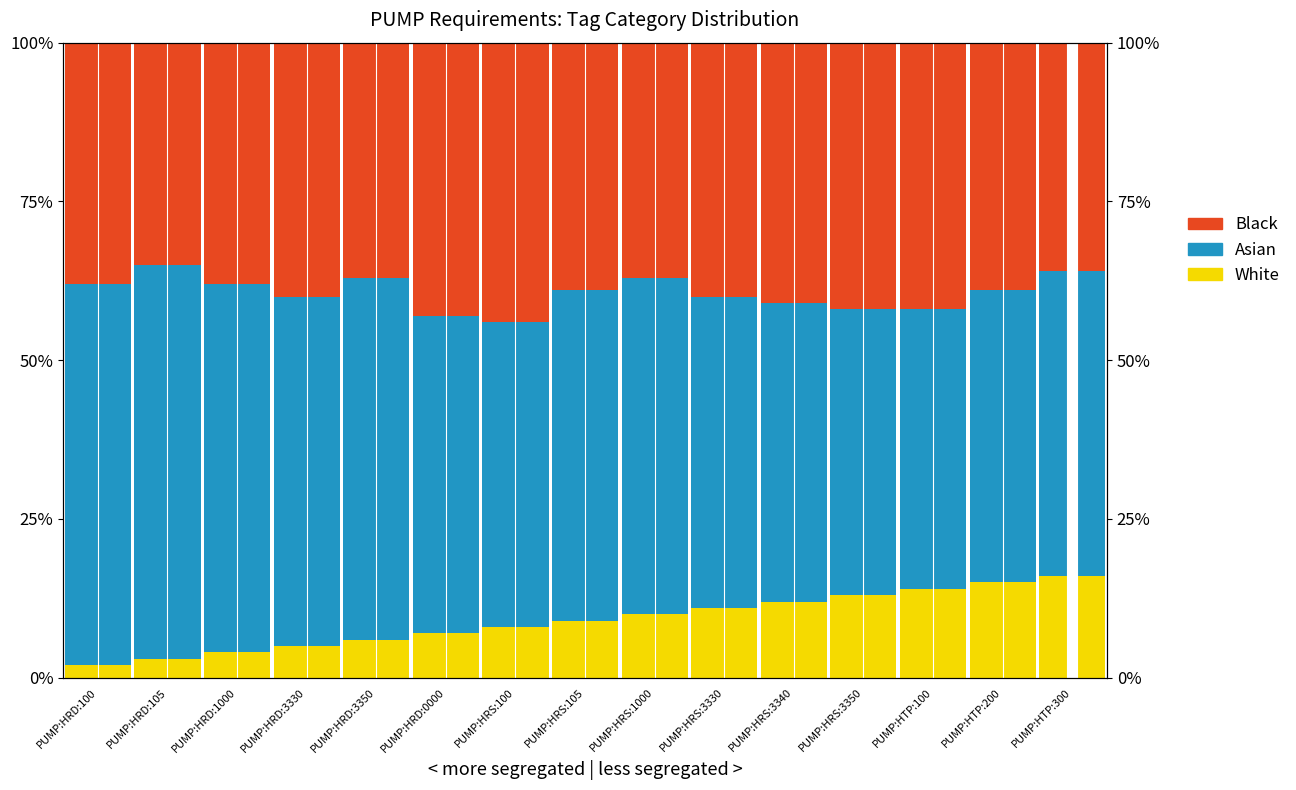

What position from the left is PUMP:HRS:3330?

10